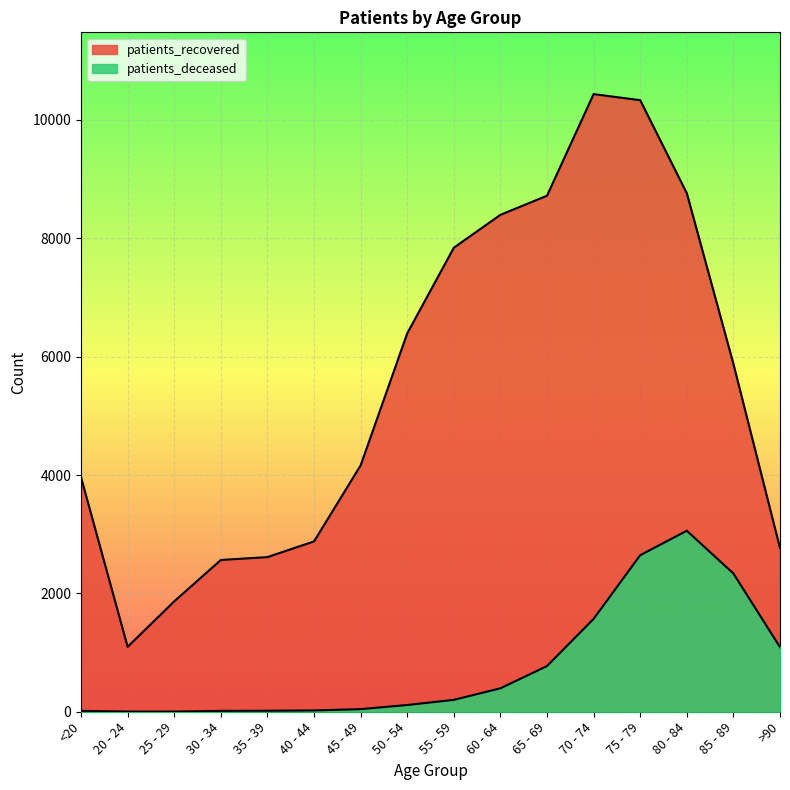

Reading left to right, list all the values displayed in this chart.

patients_deceased: <20=15	20 - 24=3	25 - 29=3	30 - 34=15	35 - 39=17	40 - 44=22	45 - 49=44	50 - 54=114	55 - 59=201	60 - 64=396	65 - 69=772	70 - 74=1569	75 - 79=2645	80 - 84=3058	85 - 89=2336	>90=1091
patients_recovered: <20=3961	20 - 24=1097	25 - 29=1865	30 - 34=2564	35 - 39=2613	40 - 44=2878	45 - 49=4162	50 - 54=6393	55 - 59=7840	60 - 64=8396	65 - 69=8719	70 - 74=10436	75 - 79=10333	80 - 84=8761	85 - 89=5878	>90=2766